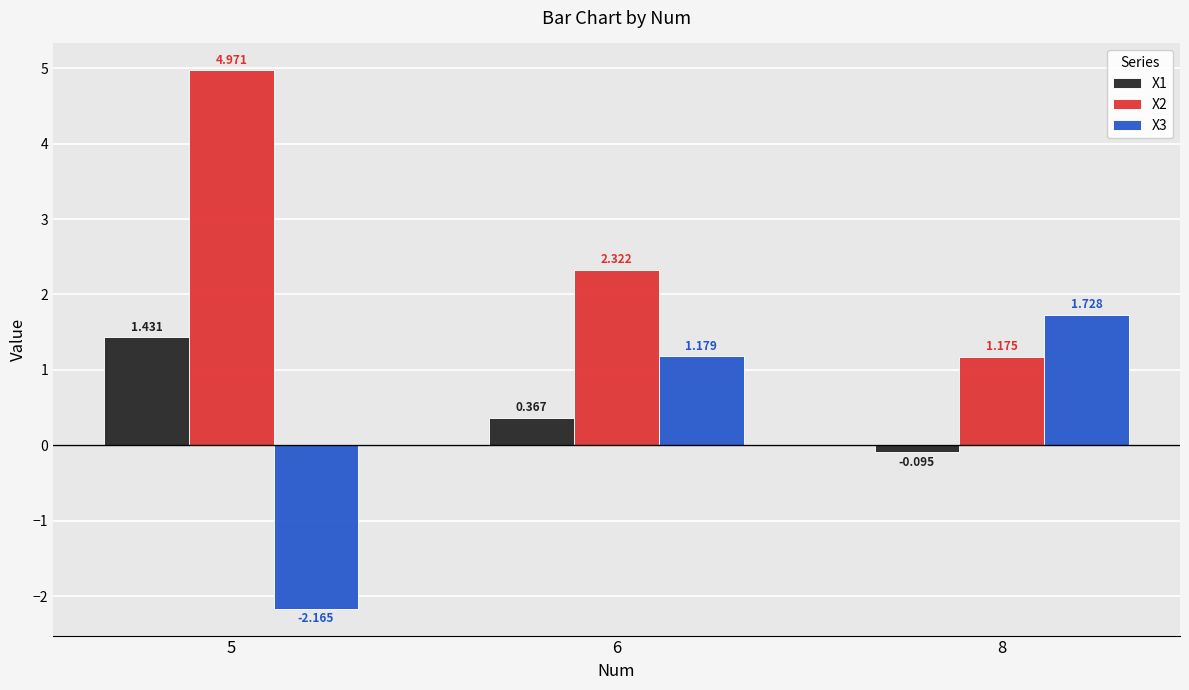

Between 5 and 6, which series saw the biggest shift?

X3